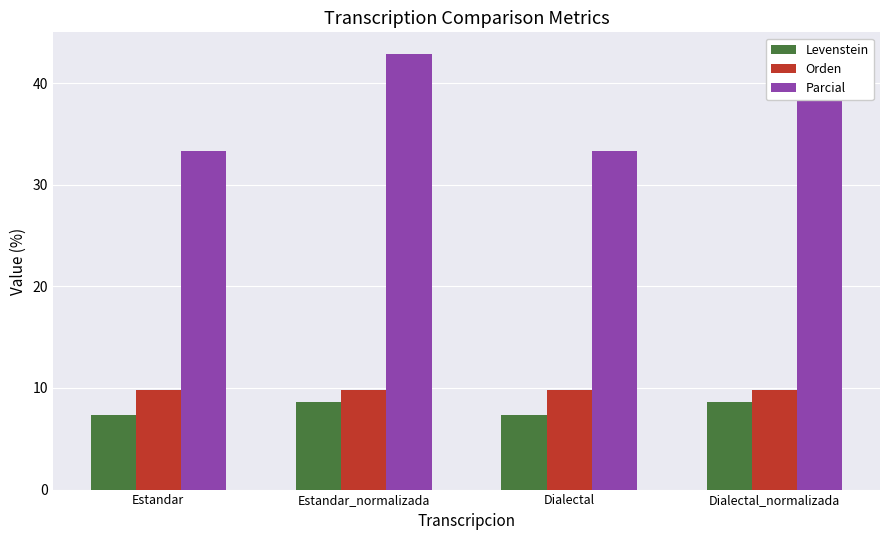

What is the value of the Parcial bar at the 3rd from the left?

33.3